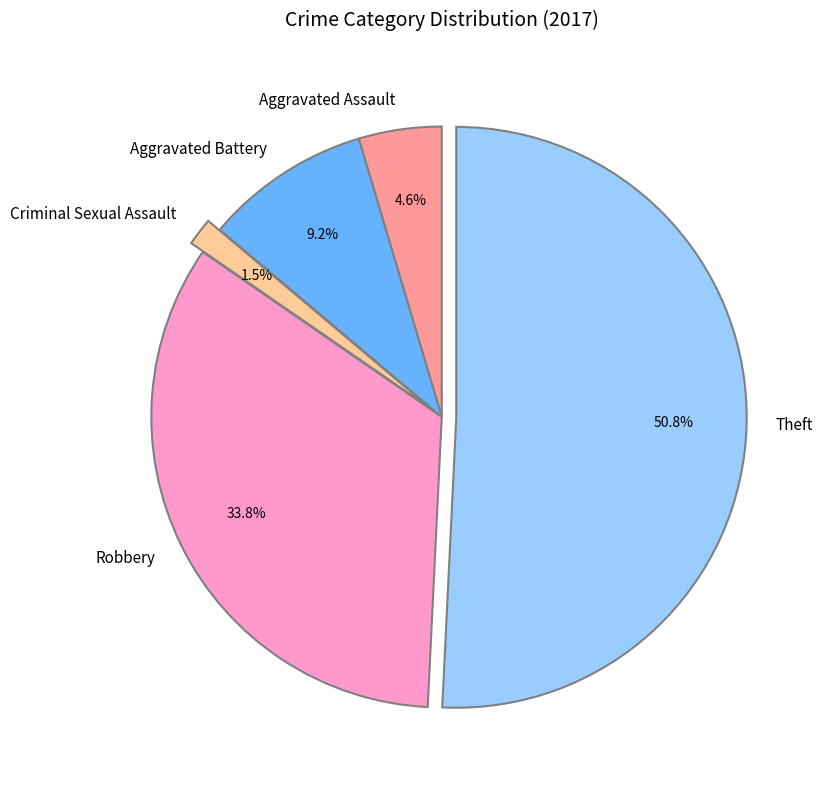

Which slice represents more than half of the pie?

Theft